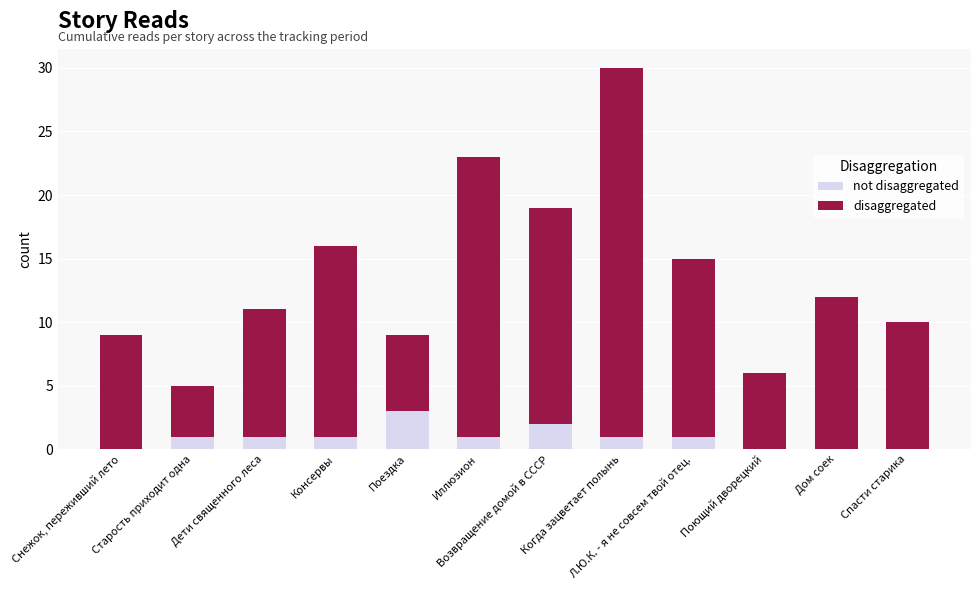

At which category is the sum across all series the highest?

Когда зацветает полынь